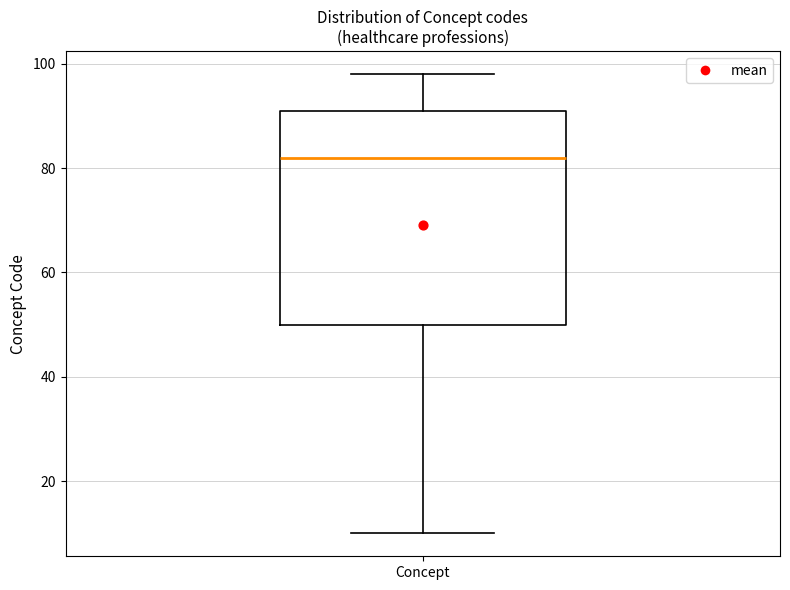

Read this box plot against the y-axis: the position of the median line, the range covered by the box, and the ends of both whiskers. The values are not printed on the chart, so give them approximately, as read against the axis.

median 82, box 50 to 92, whiskers 10 to 98